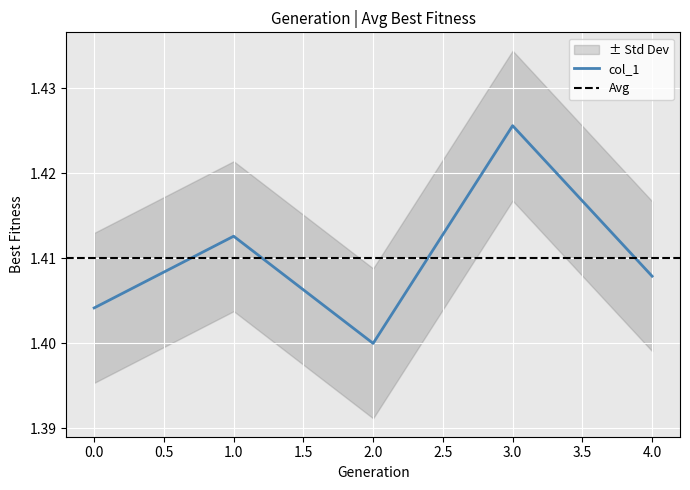

What is the average value?

1.4